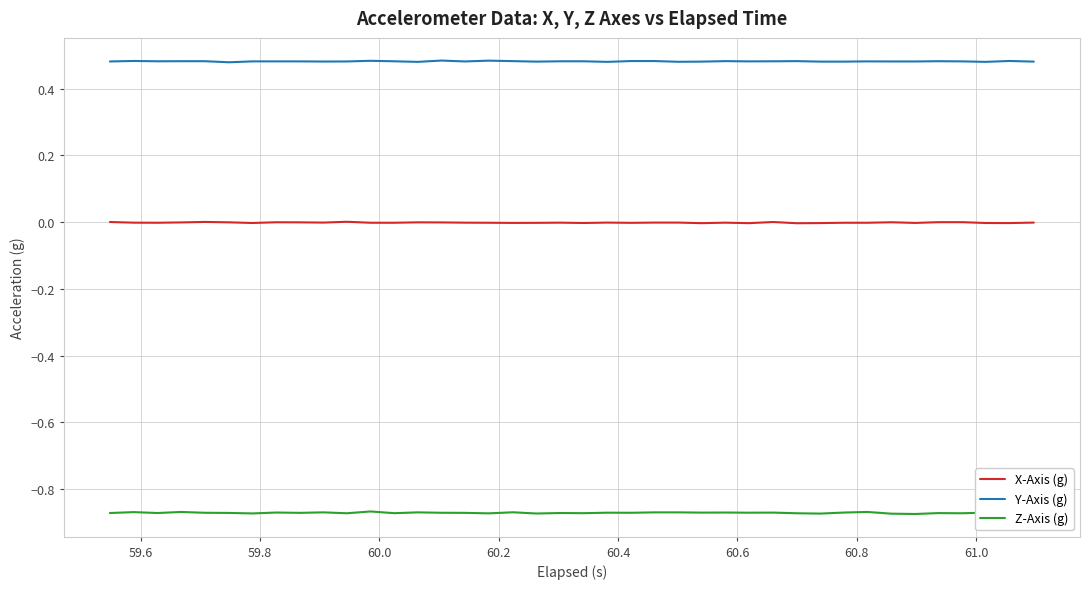

True or false: X-Axis (g) and Z-Axis (g) intersect in this chart.

False